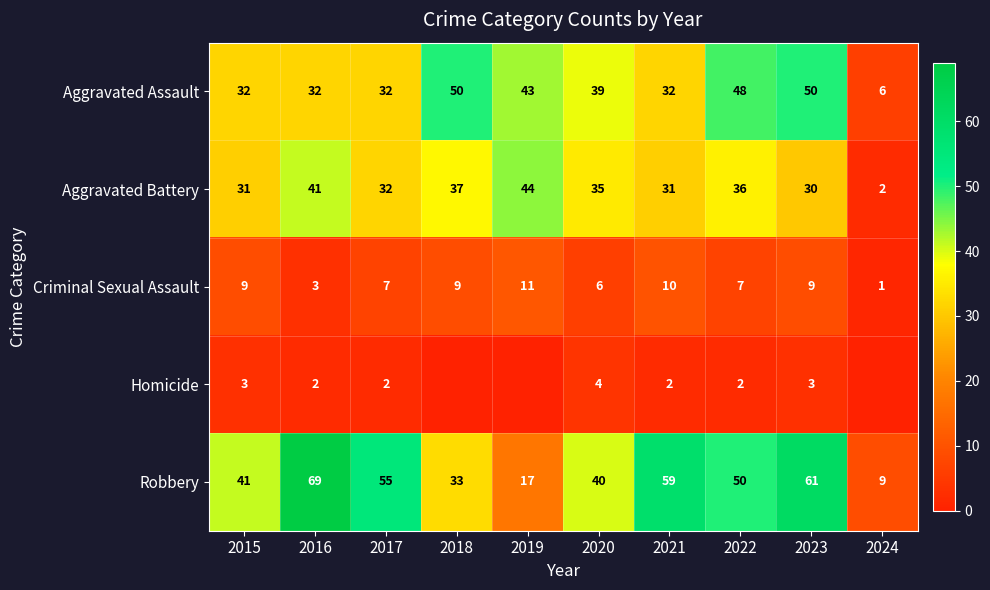

What is the lowest value of the Robbery series?

9